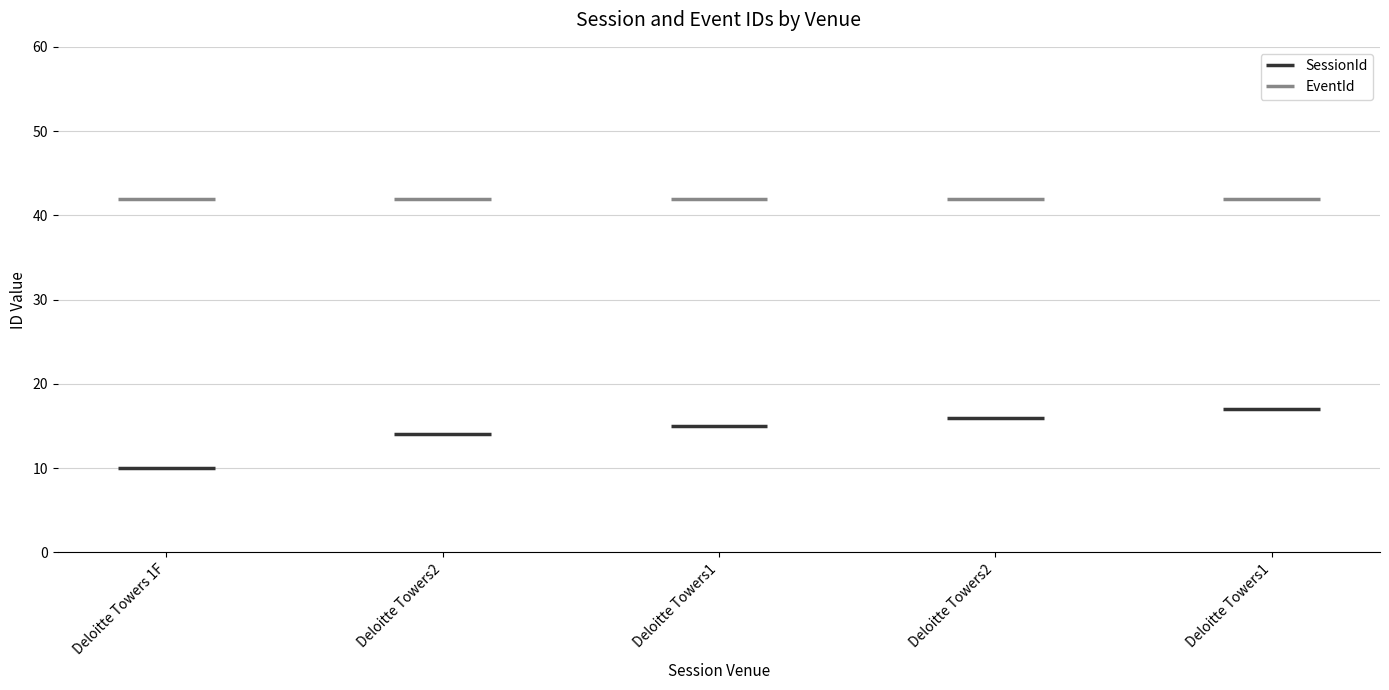

What are all the series names shown in the legend?

SessionId, EventId